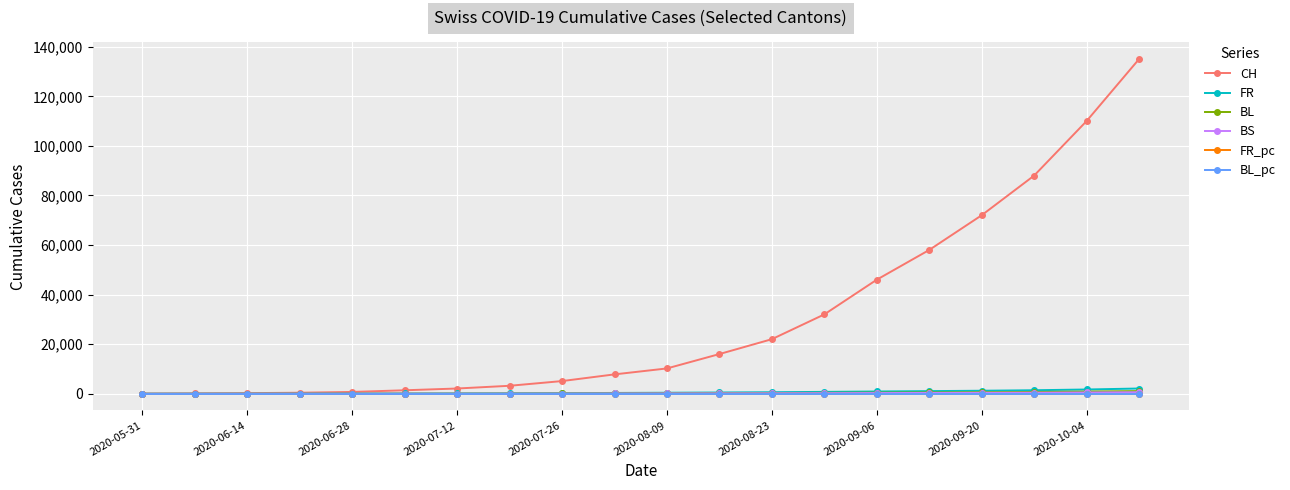

Which series has the largest total across all categories?

CH